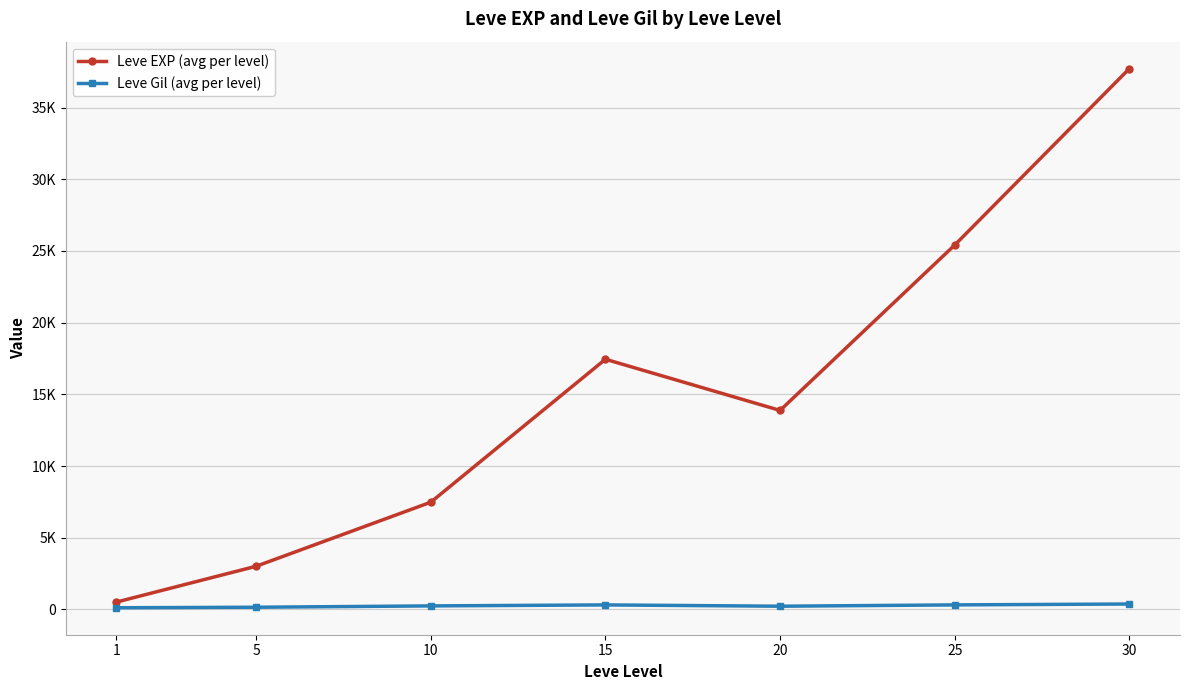

At which category is the sum across all series the highest?

30